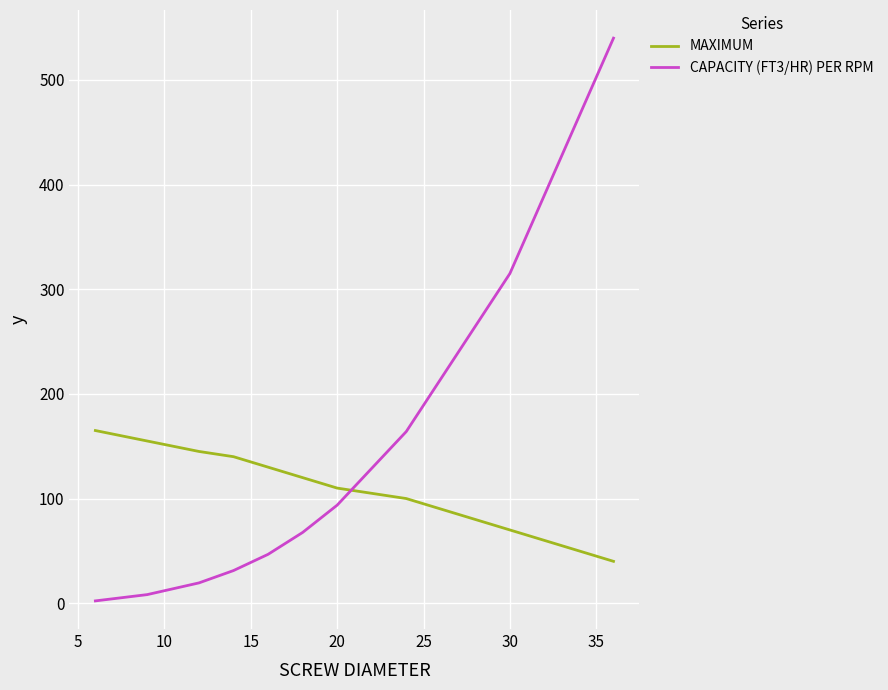

List the series in order of their peak value, lowest first.

MAXIMUM, CAPACITY (FT3/HR) PER RPM